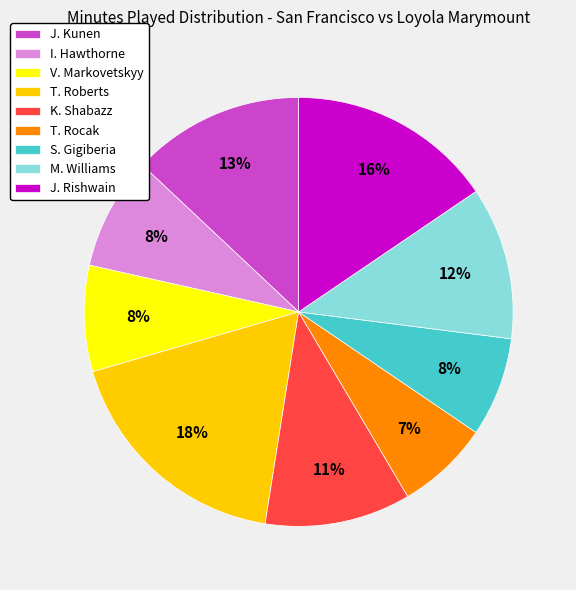

What is the ratio of the value at S. Gigiberia to the value at T. Rocak?

1.1